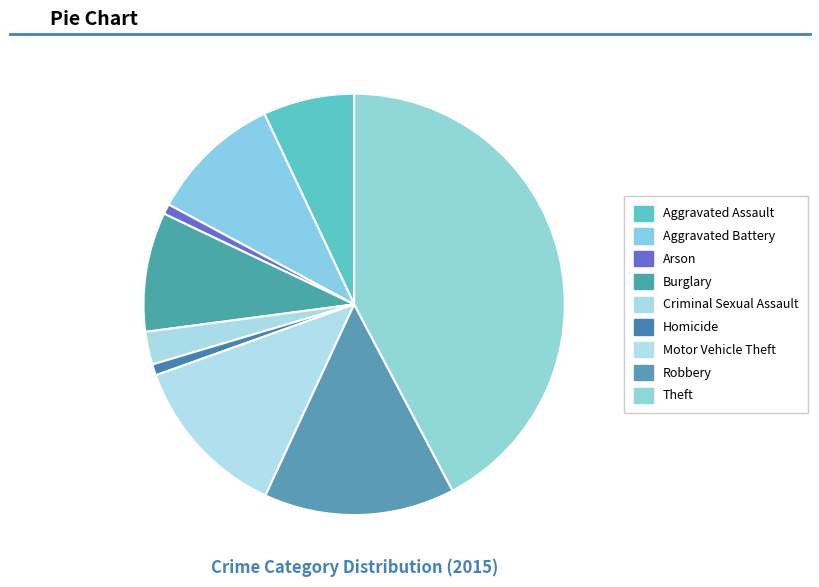

What is the change in value from Arson to Robbery?

+374